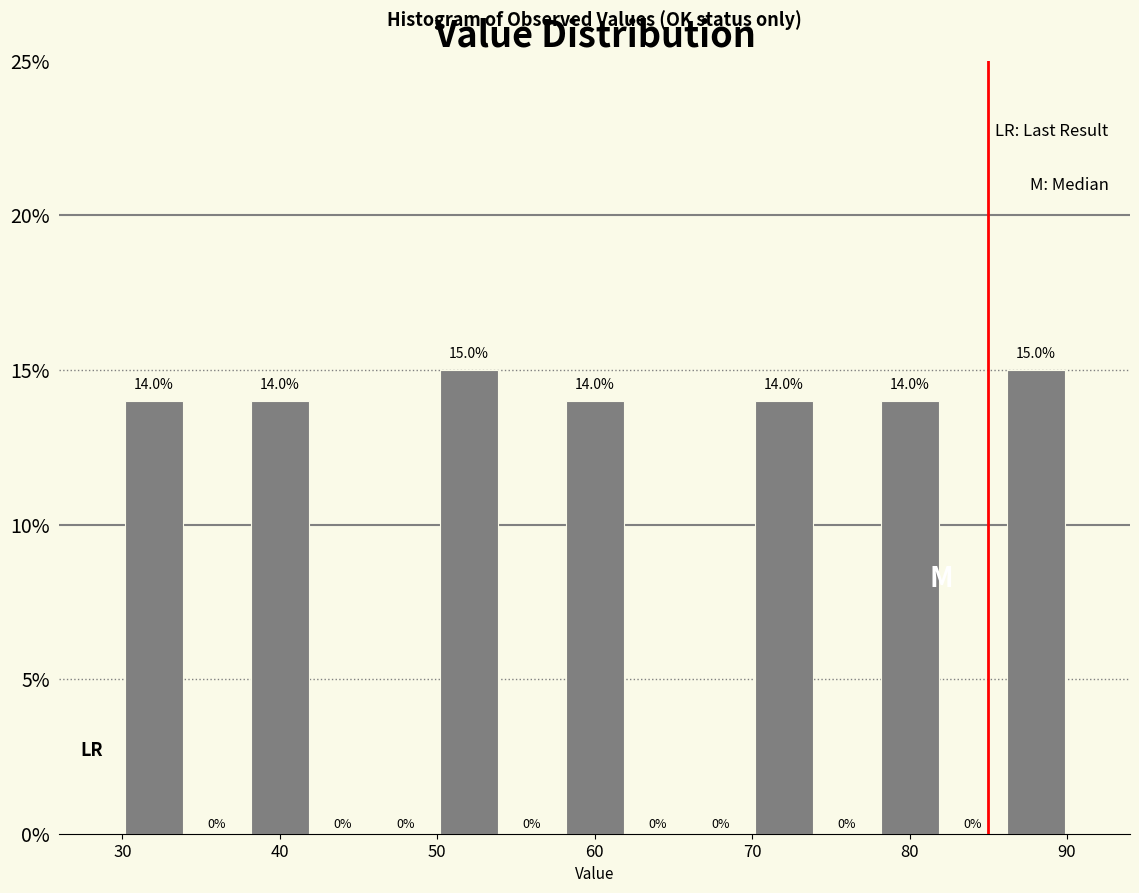

Reading left to right, transcribe this chart: for each bar, give the range it covers on the x-axis and its height.

30 to 34: 14.0
34 to 38: 0.0
38 to 42: 14.0
42 to 46: 0.0
46 to 50: 0.0
50 to 54: 15.0
54 to 58: 0.0
58 to 62: 14.0
62 to 66: 0.0
66 to 70: 0.0
70 to 74: 14.0
74 to 78: 0.0
78 to 82: 14.0
82 to 86: 0.0
86 to 90: 15.0